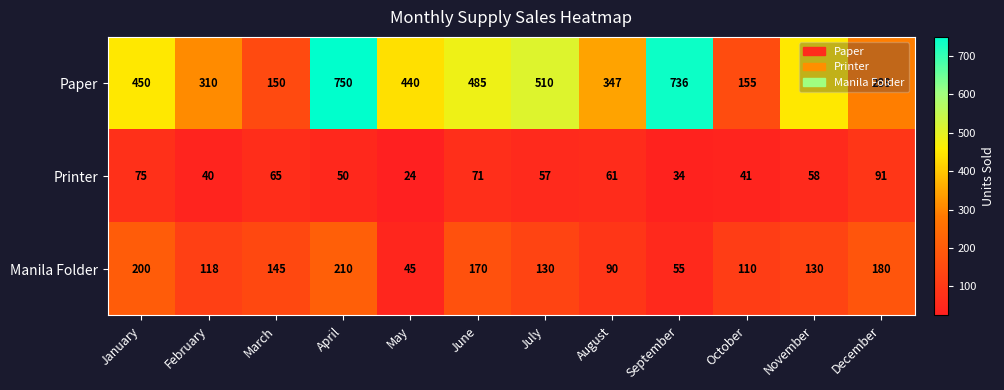

What is the maximum value for Printer?

91